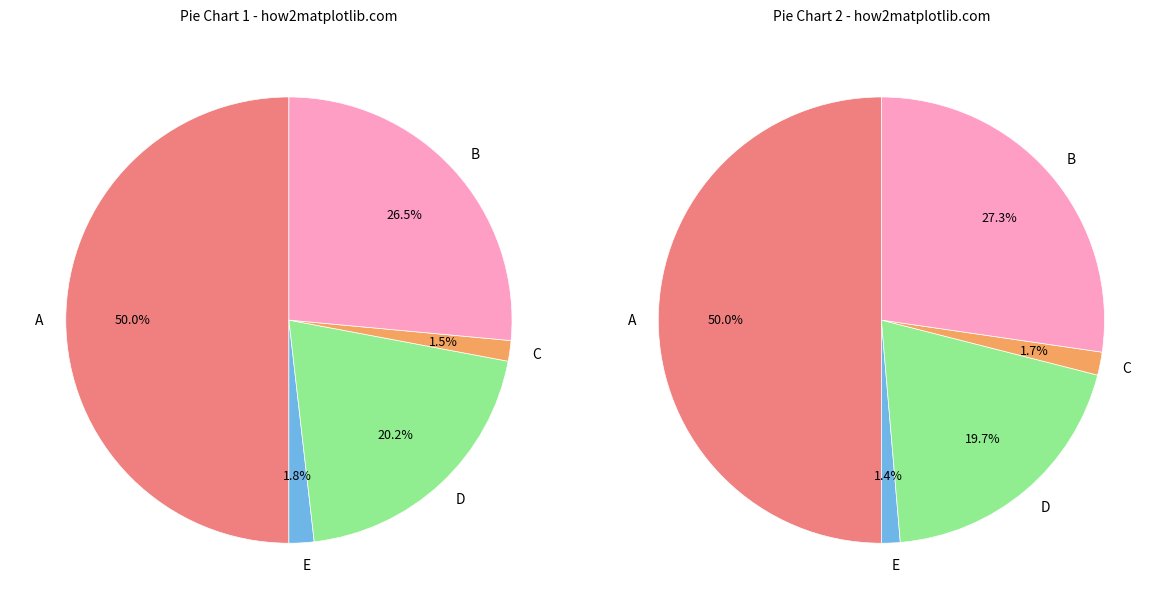

How many segments does this pie chart have?

5